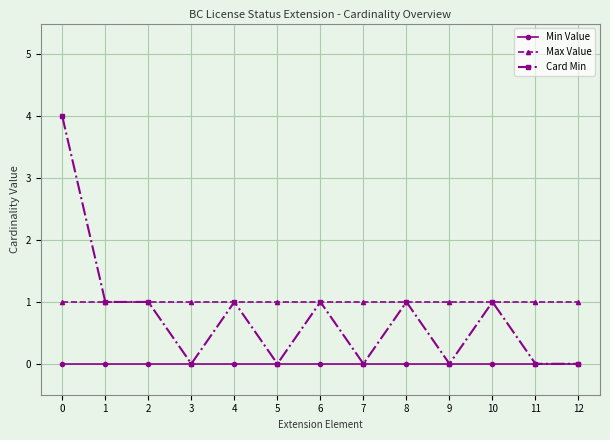

Reading right to left, extract all data points from this chart.

Min Value: 12=0	11=0	10=0	9=0	8=0	7=0	6=0	5=0	4=0	3=0	2=0	1=0	0=0
Max Value: 12=1	11=1	10=1	9=1	8=1	7=1	6=1	5=1	4=1	3=1	2=1	1=1	0=1
Card Min: 12=0	11=0	10=1	9=0	8=1	7=0	6=1	5=0	4=1	3=0	2=1	1=1	0=4